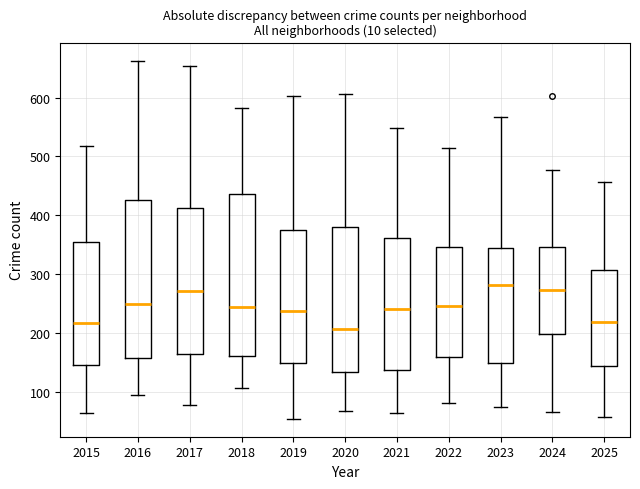

Reading left to right, read every box against the y-axis: the position of its median line, the range the box covers, and the ends of its whiskers. The values are not printed on the chart, so give them approximately, as read against the axis.

2015: median 220, box 140 to 350, whiskers 60 to 520
2016: median 250, box 160 to 430, whiskers 100 to 660
2017: median 270, box 160 to 410, whiskers 80 to 650
2018: median 240, box 160 to 440, whiskers 110 to 580
2019: median 240, box 150 to 370, whiskers 50 to 600
2020: median 210, box 130 to 380, whiskers 70 to 610
2021: median 240, box 140 to 360, whiskers 60 to 550
2022: median 250, box 160 to 350, whiskers 80 to 510
2023: median 280, box 150 to 340, whiskers 70 to 570
2024: median 270, box 200 to 350, whiskers 70 to 480
2025: median 220, box 140 to 310, whiskers 60 to 460